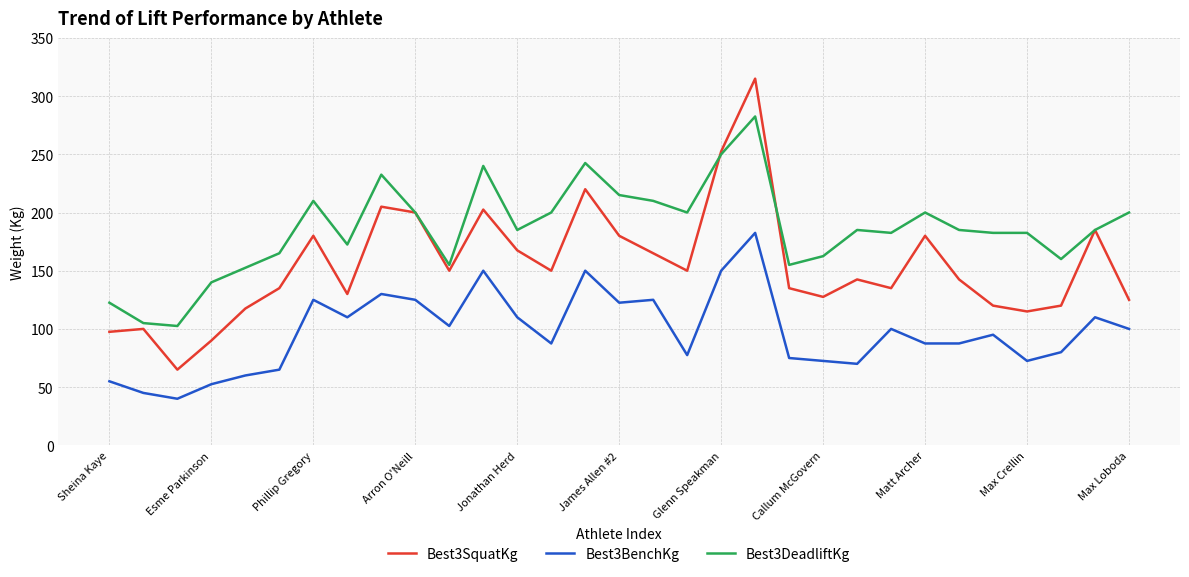

In Best3SquatKg, how many points are lower than both neighbors (excluding endpoints)?

8